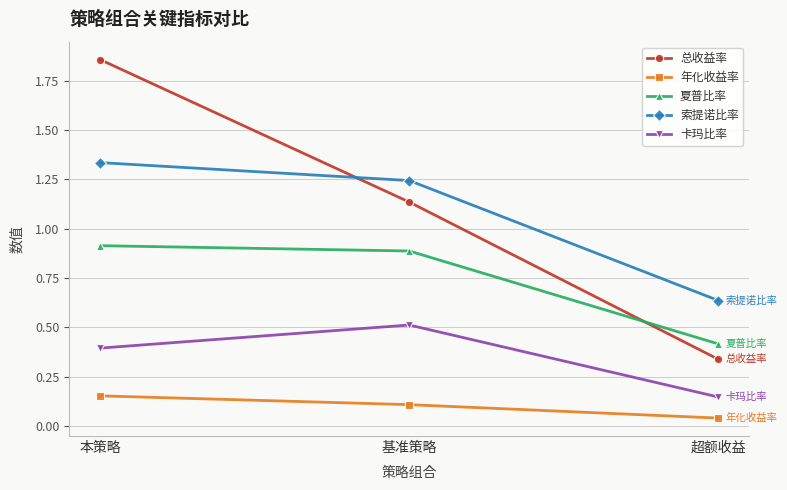

What is the highest value of the 夏普比率 series?

0.9